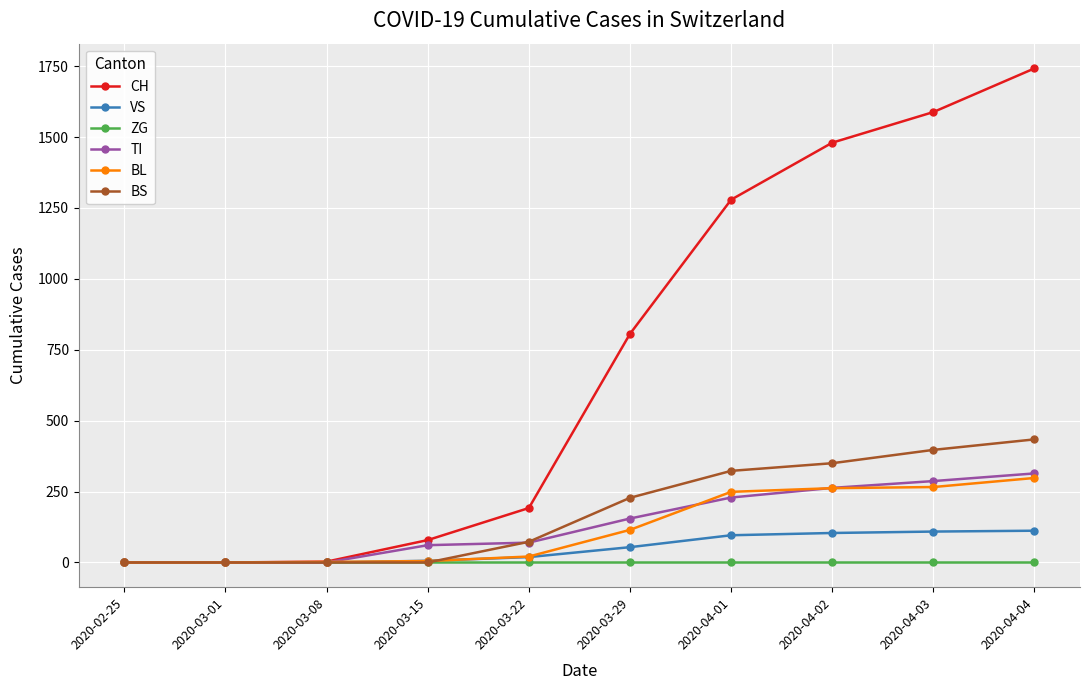

The value of TI at 2020-04-04 is 314. True or false?

True